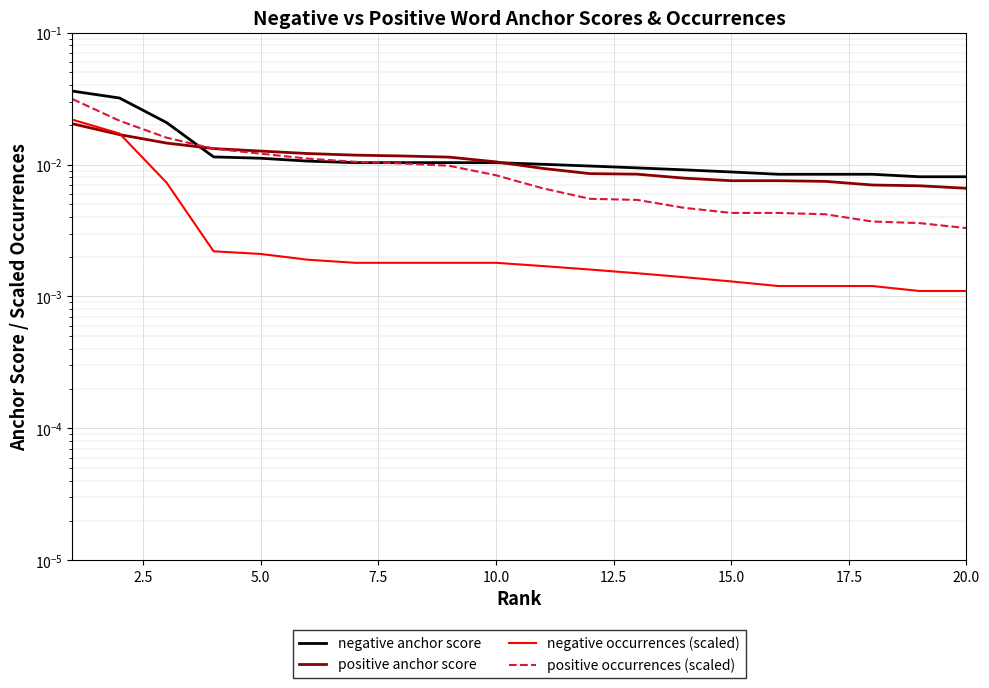

True or false: negative occurrences (scaled) and positive occurrences (scaled) intersect in this chart.

False